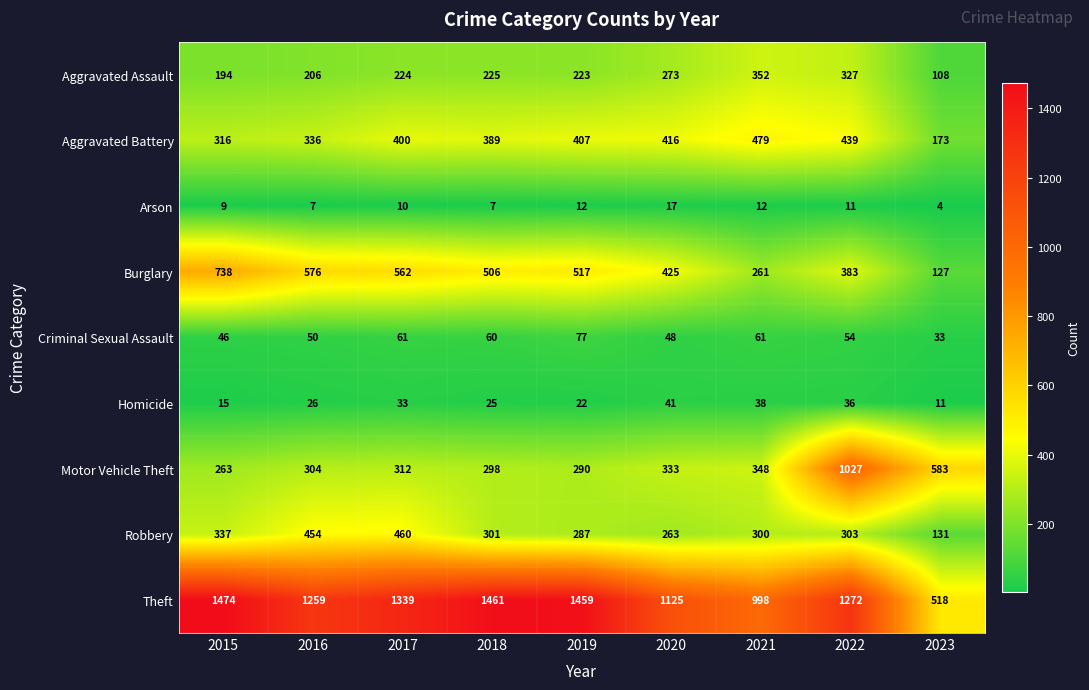

How many distinct data groups are displayed?

9